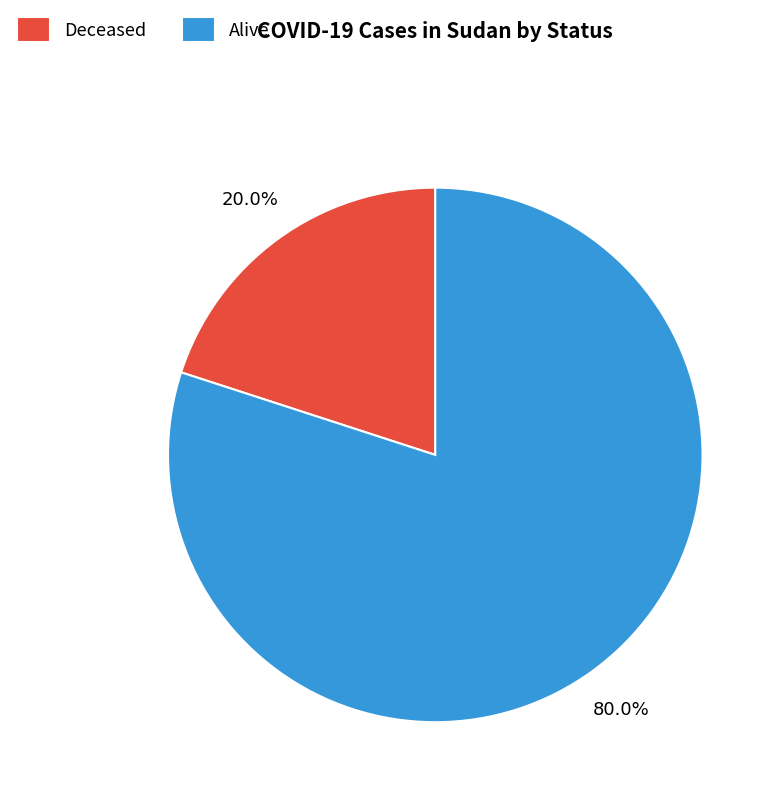

How many segments does this pie chart have?

2